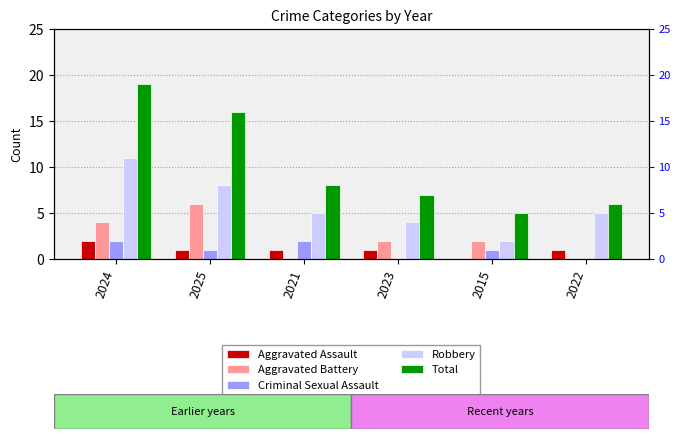

What is the average value of the Robbery series?

6